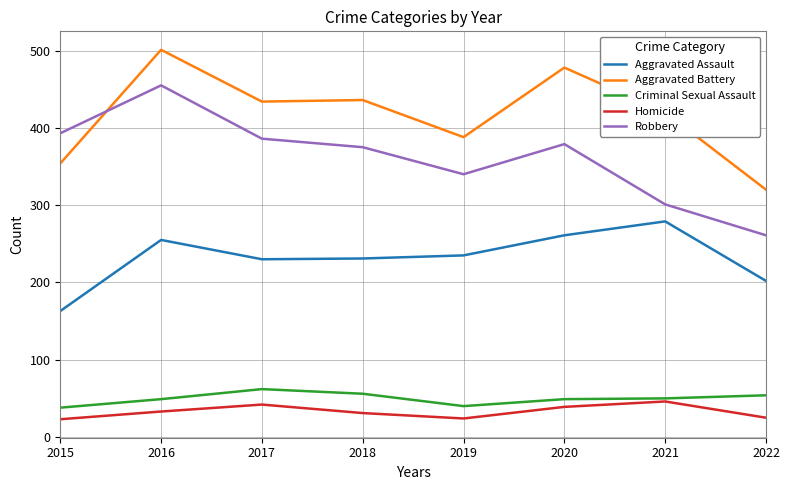

Which series has the widest spread of values?

Robbery